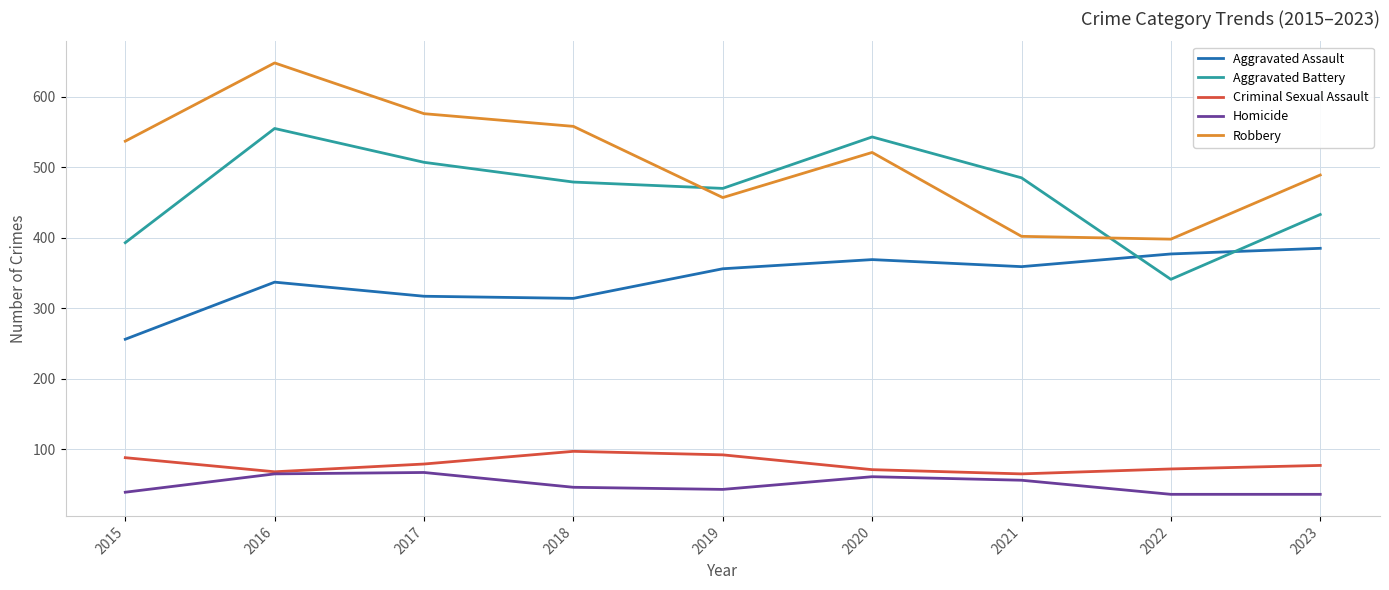

What is the total value across all series at 2022?

1224